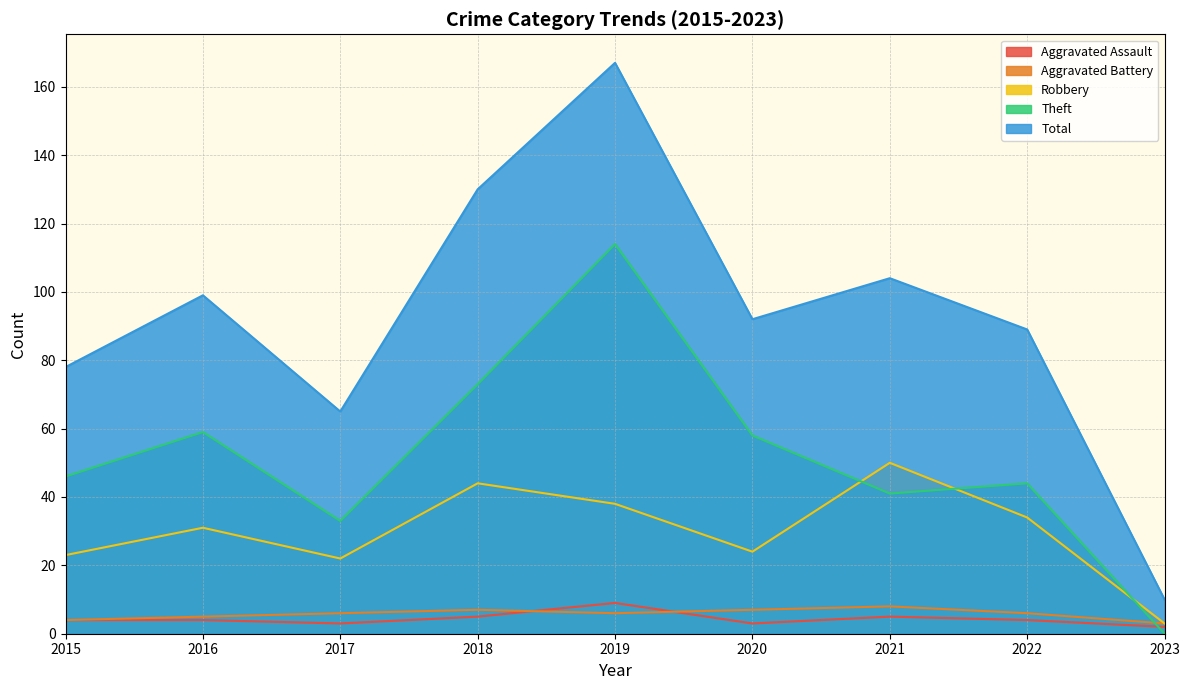

True or false: Theft and Aggravated Battery cross at least once.

True